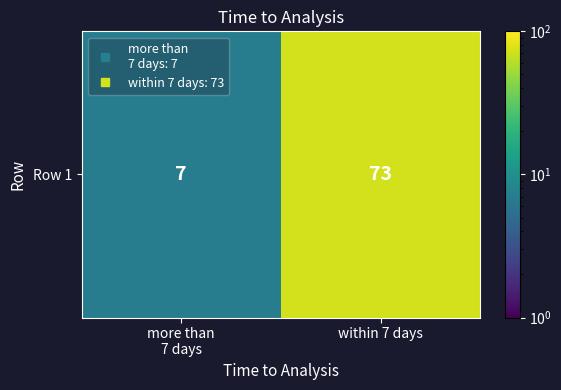

What is the sum of all values?

80